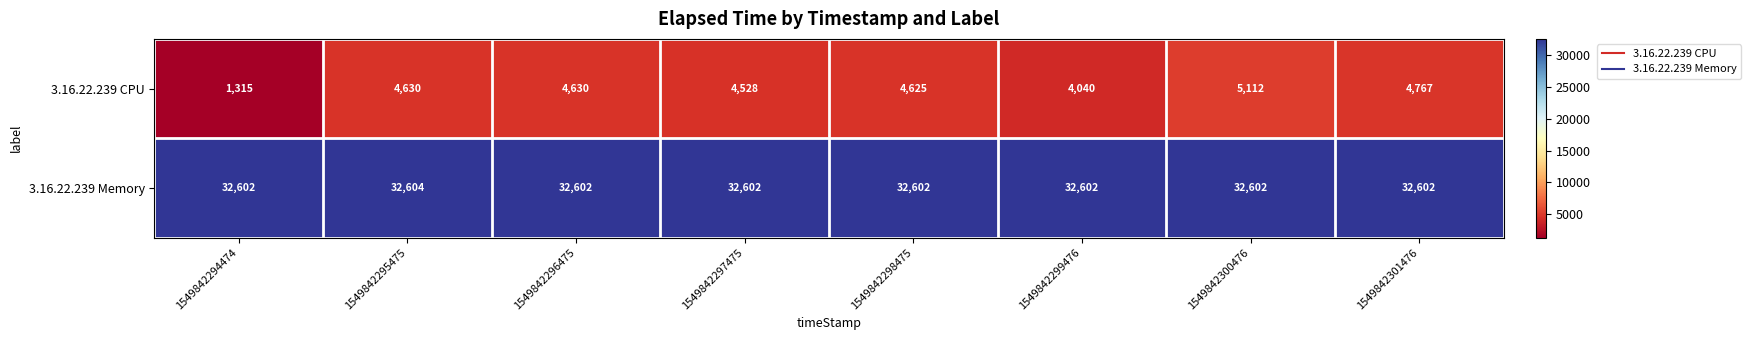

Reading left to right, what are all the values shown in this chart?

3.16.22.239 CPU: 1315	4630	4630	4528	4625	4040	5112	4767
3.16.22.239 Memory: 32602	32604	32602	32602	32602	32602	32602	32602